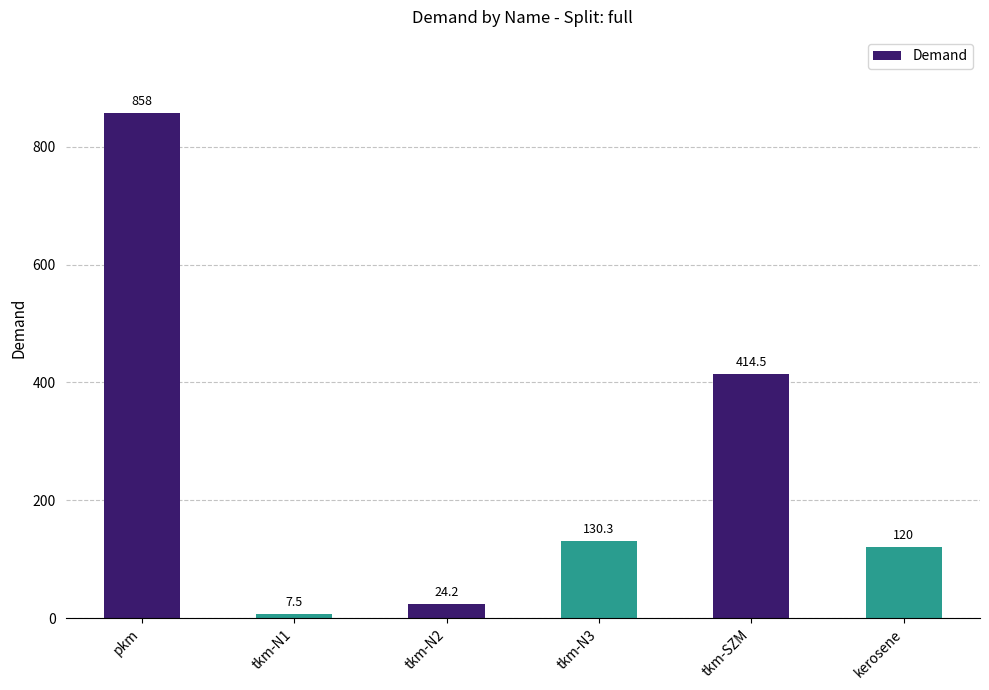

List the labels in order of value, smallest first.

tkm-N1, tkm-N2, kerosene, tkm-N3, tkm-SZM, pkm